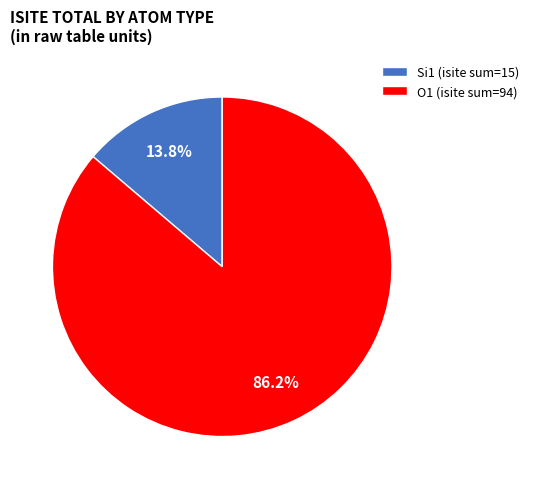

How many segments does this pie chart have?

2